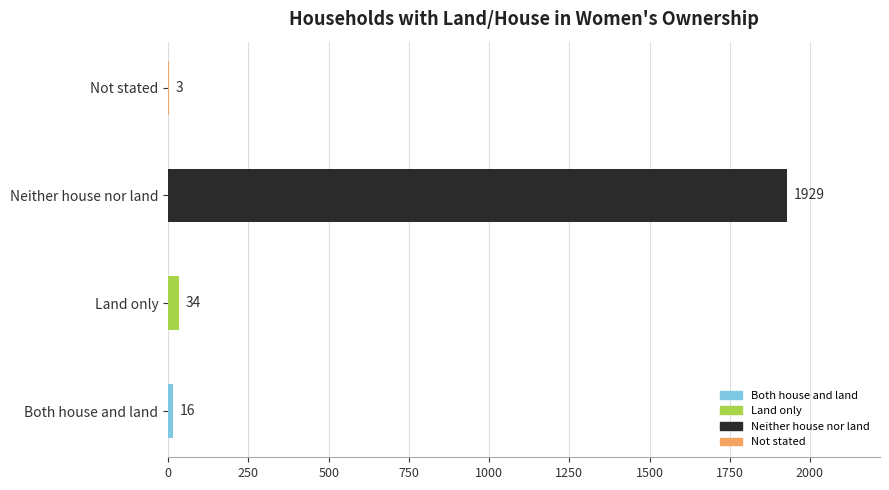

Between Not stated and Land only, which is larger?

Land only